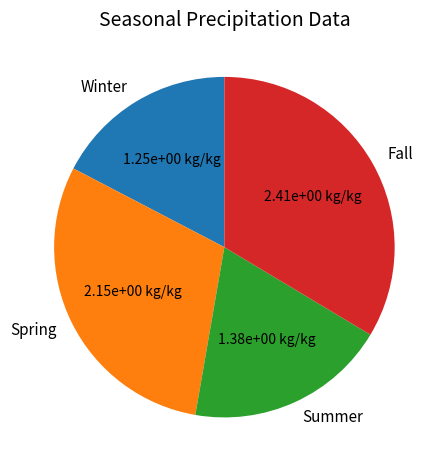

True or false: Fall accounts for 21% of the total.

False